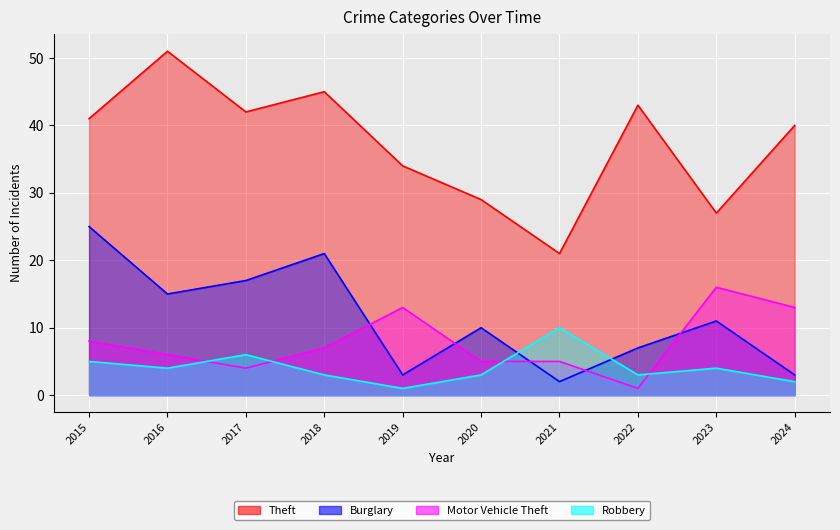

Where does the Theft series first go above 41?

2016